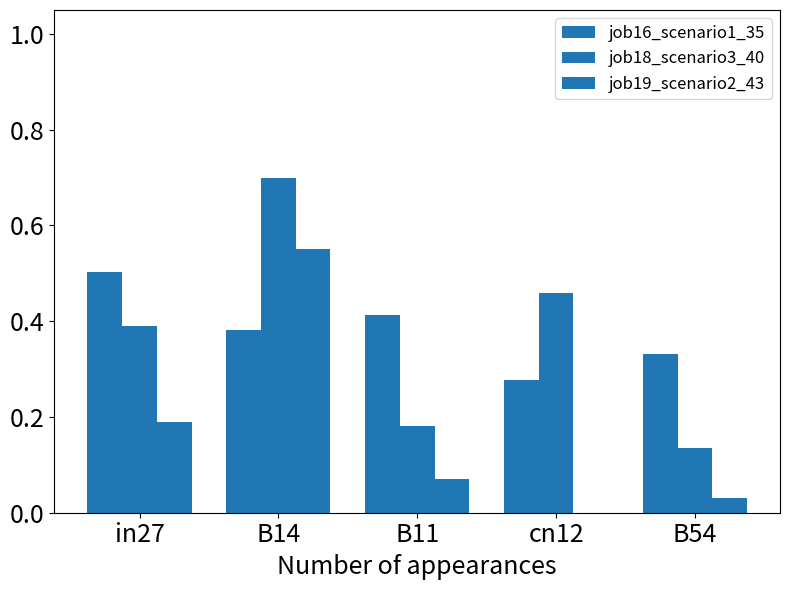

How many groups of bars are there?

5